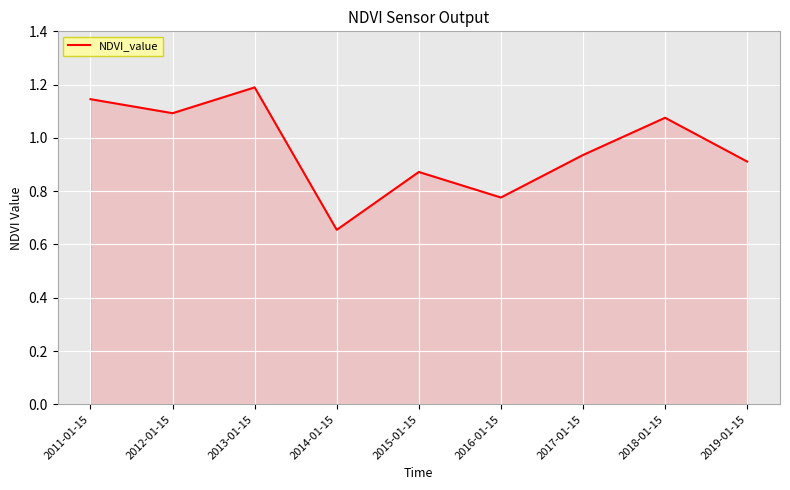

What position from the left is 2015-01-15?

5